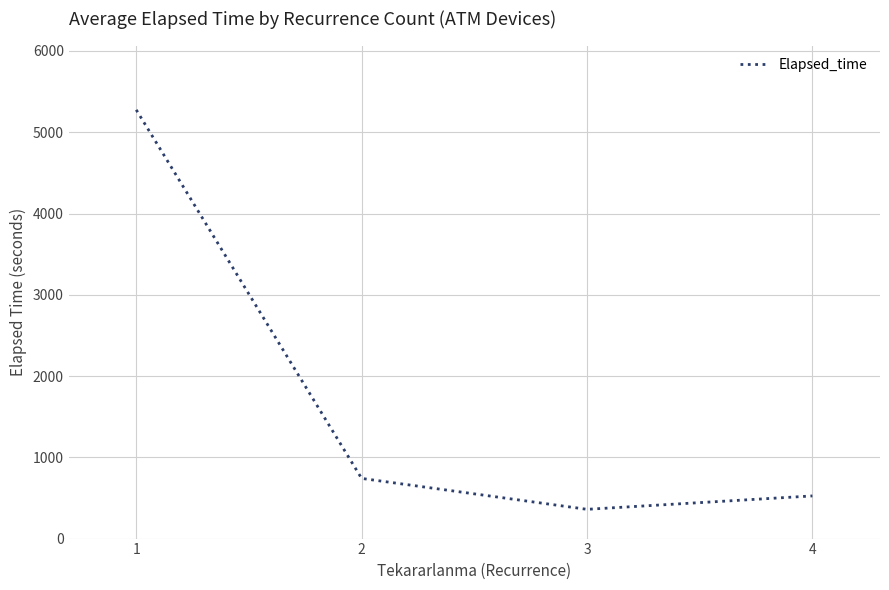

What is the change in value from 1 to 4?

-4750.8